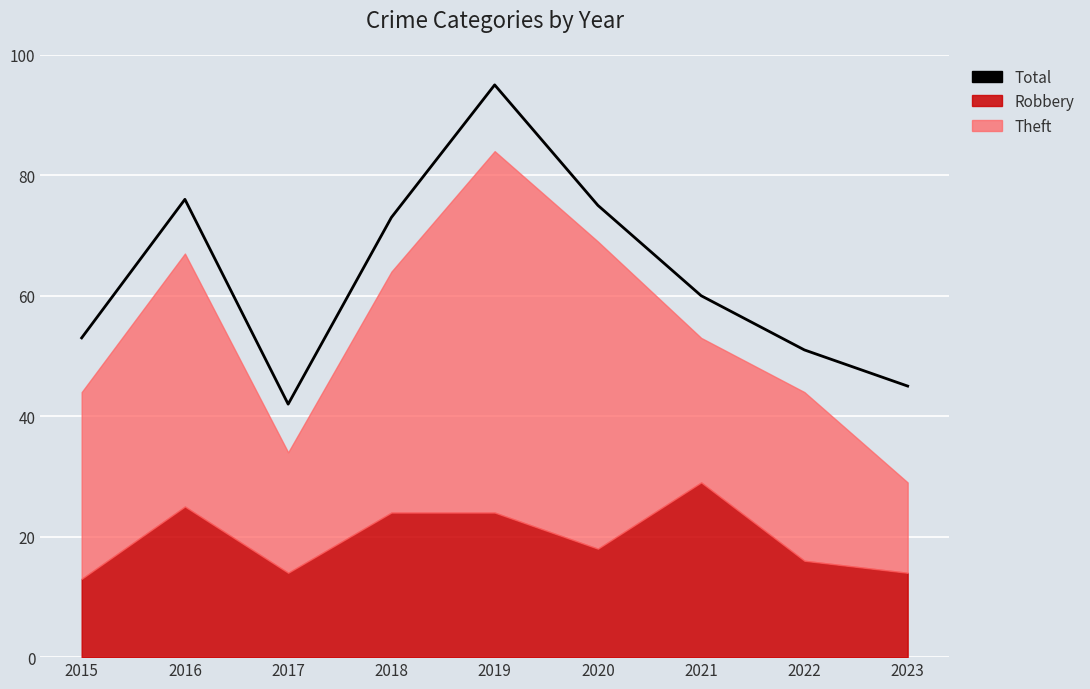

How many lines are shown in the chart?

1